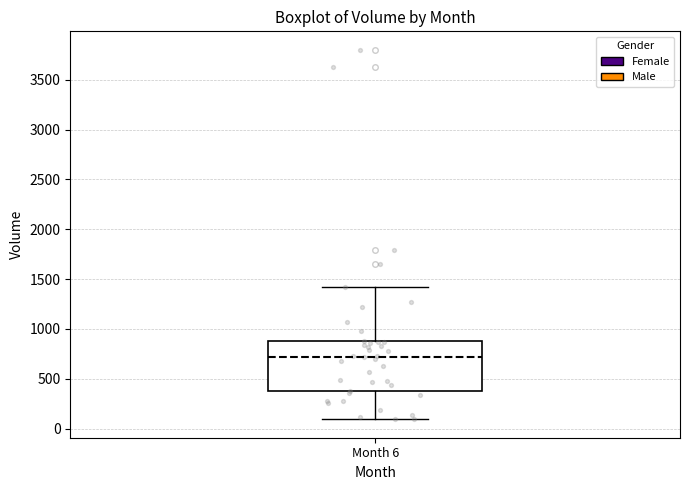

Transcribe this box plot: give where the median line is, the range the box spans, and where the two whiskers end, as read against the y-axis. The values are not printed on the chart, so give them approximately, as read against the axis.

median 700, box 350 to 850, whiskers 100 to 1400